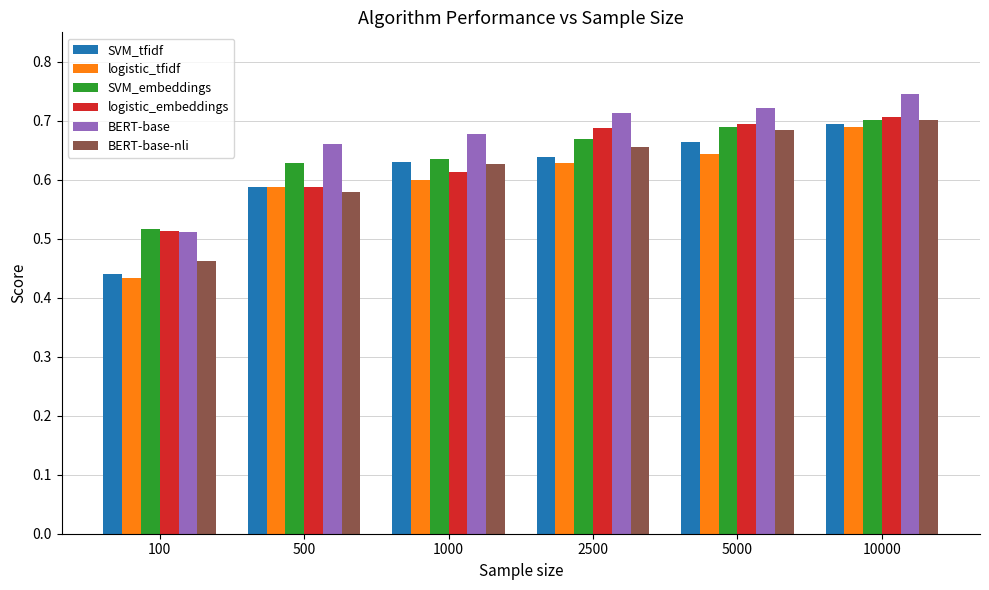

How many SVM_tfidf values are between 0 and 1?

6